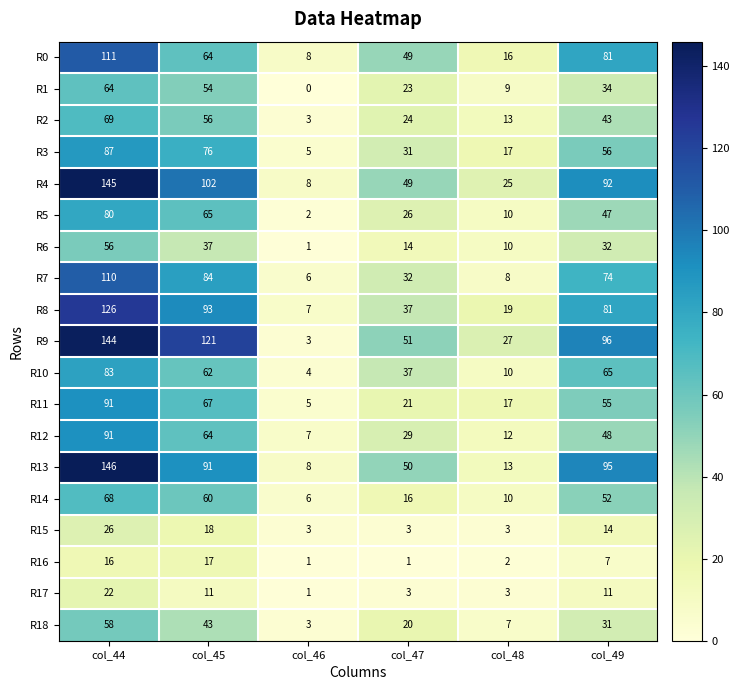

Which series has the largest range (max minus min)?

R9